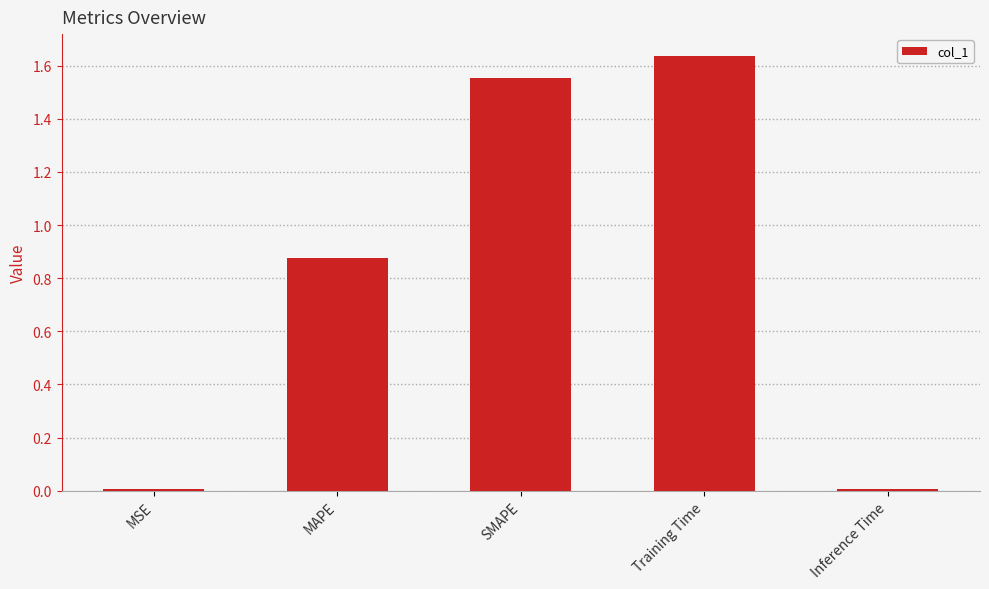

What position from the left is MAPE?

2